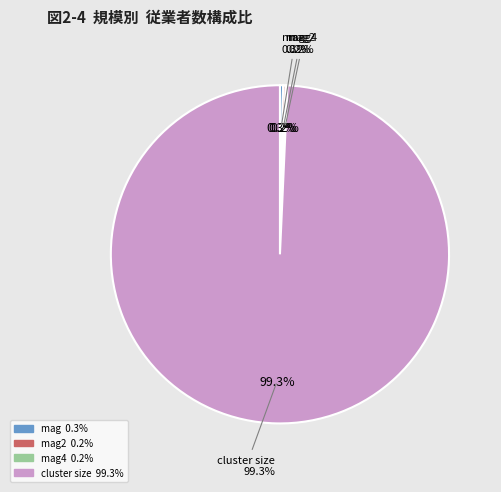

True or false: cluster size accounts for 99% of the total.

True